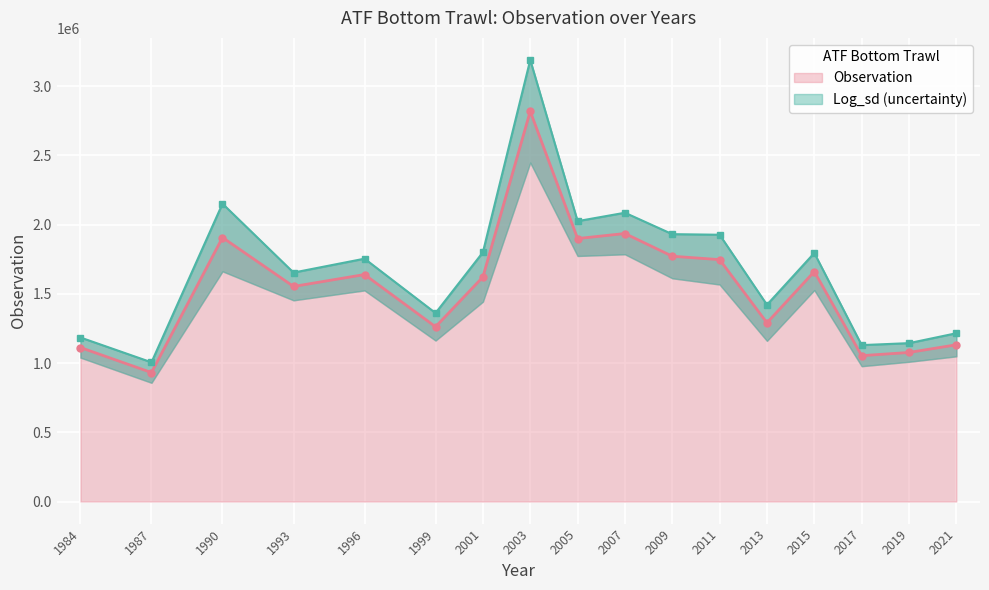

Reading left to right, extract all data points from this chart.

1112214.7	931598.0	1907176.6	1553615.6	1639631.8	1262151.2	1621892.0	2819095.3	1899586.9	1936020.2	1772029.3	1747338.6	1290727.1	1661280.9	1053694.6	1076726.7	1132191.7